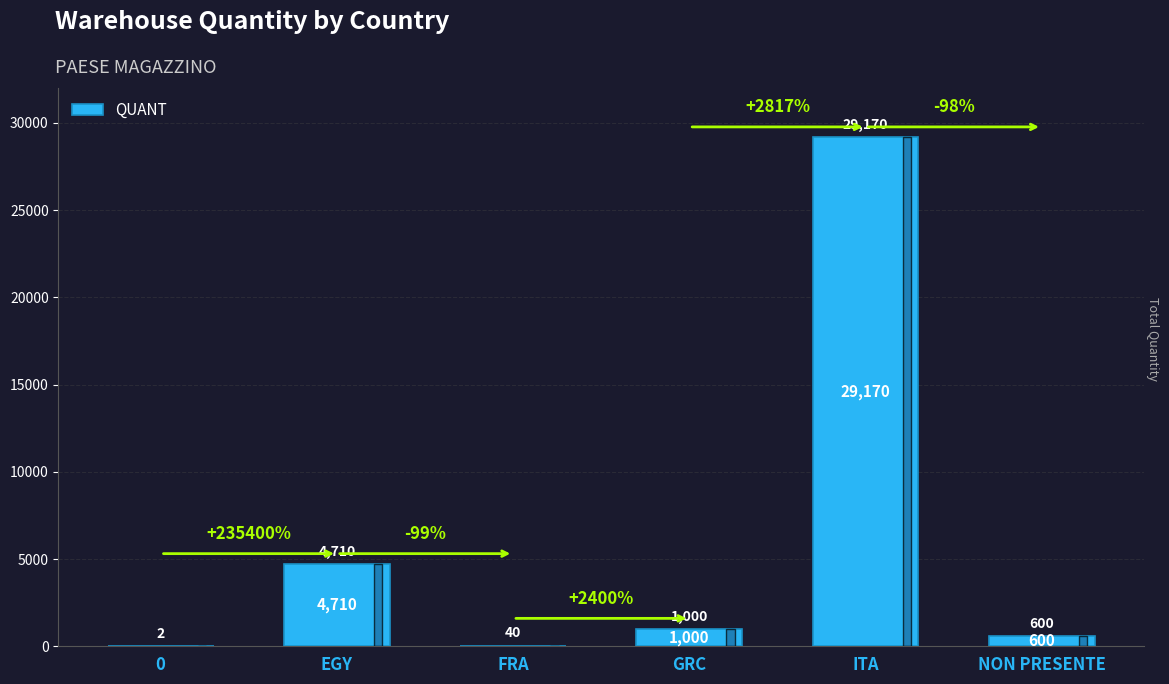

How many distinct data groups are displayed?

1